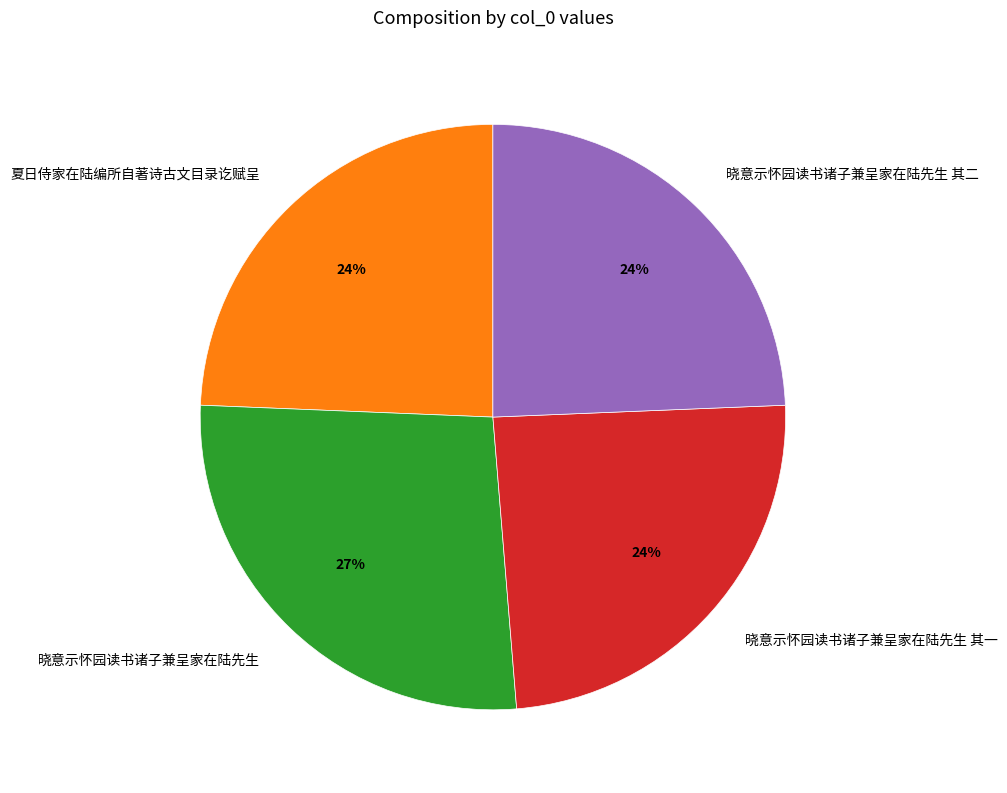

Is it true that 晓意示怀园读书诸子兼呈家在陆先生 其二 is 35% of the pie?

False